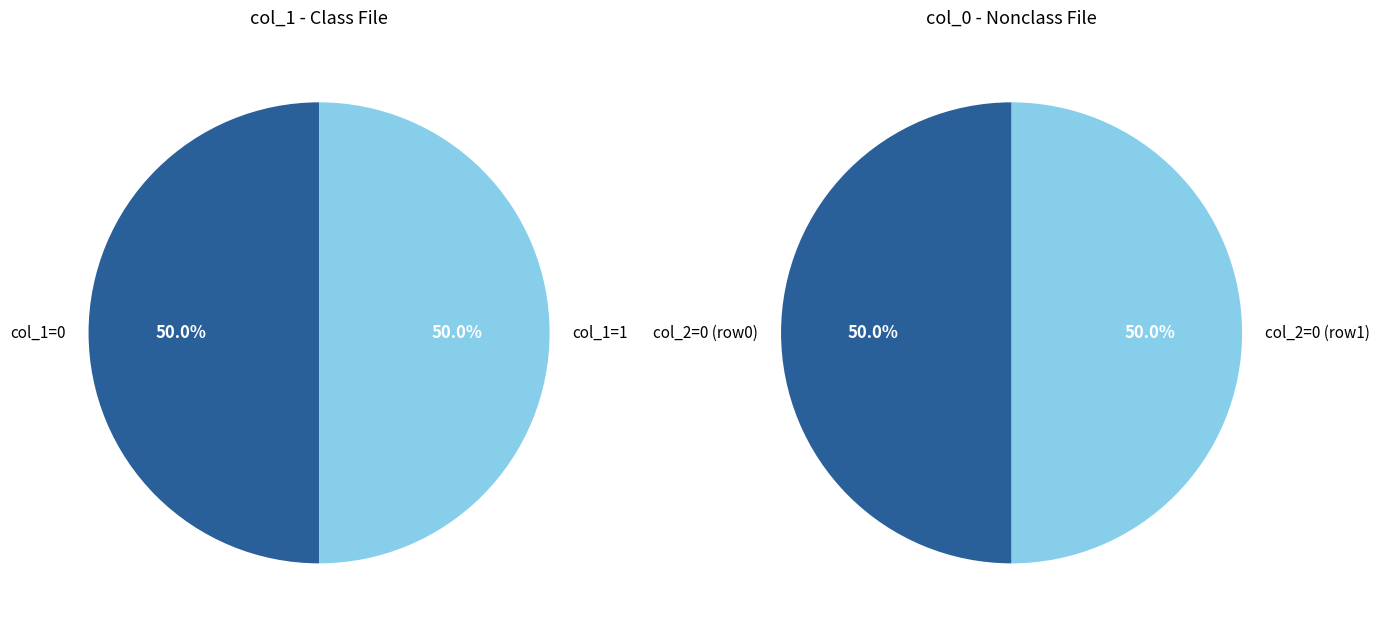

How many slices are in this pie chart?

2